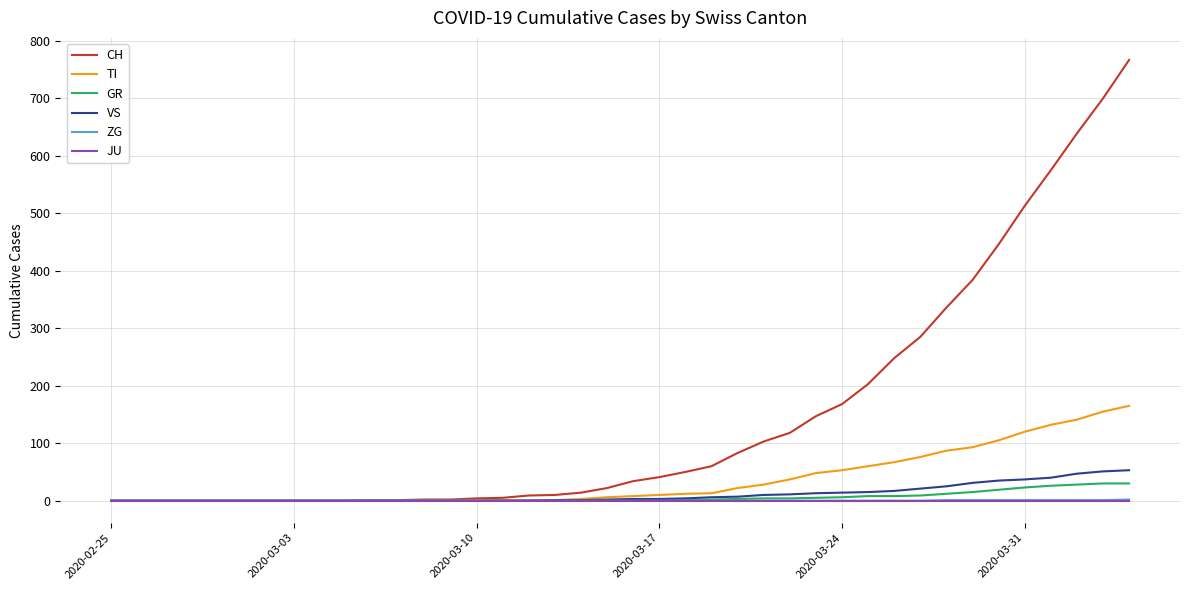

Which series has the widest spread of values?

CH